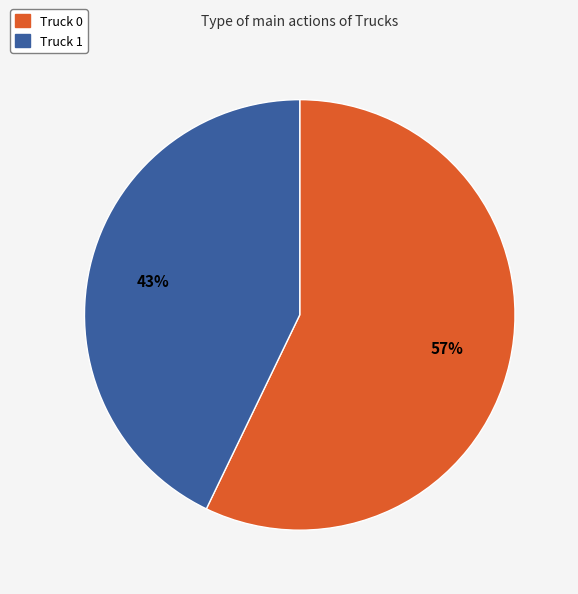

Is it true that Truck 0 is 57% of the pie?

True